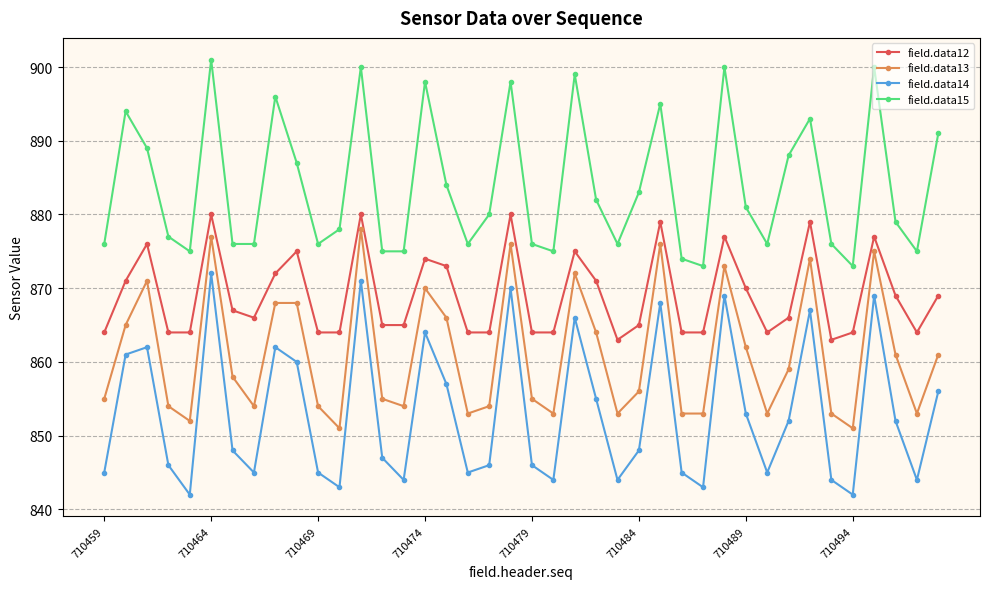

What is the average value of the field.data13 series?

861